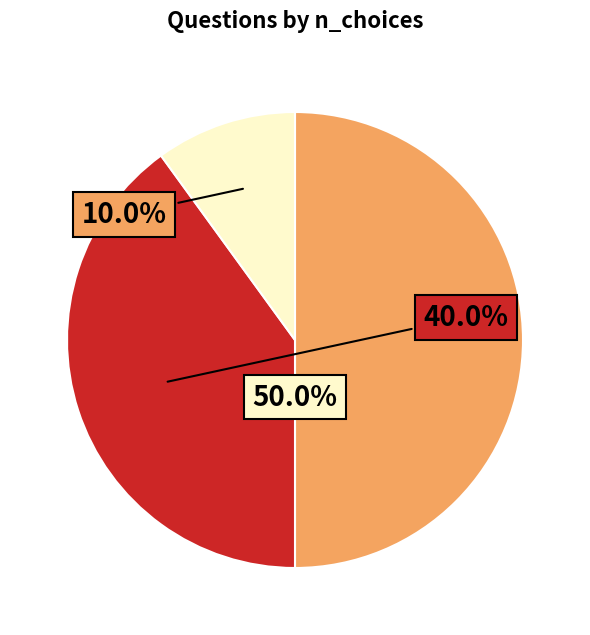

How many slices are in this pie chart?

3